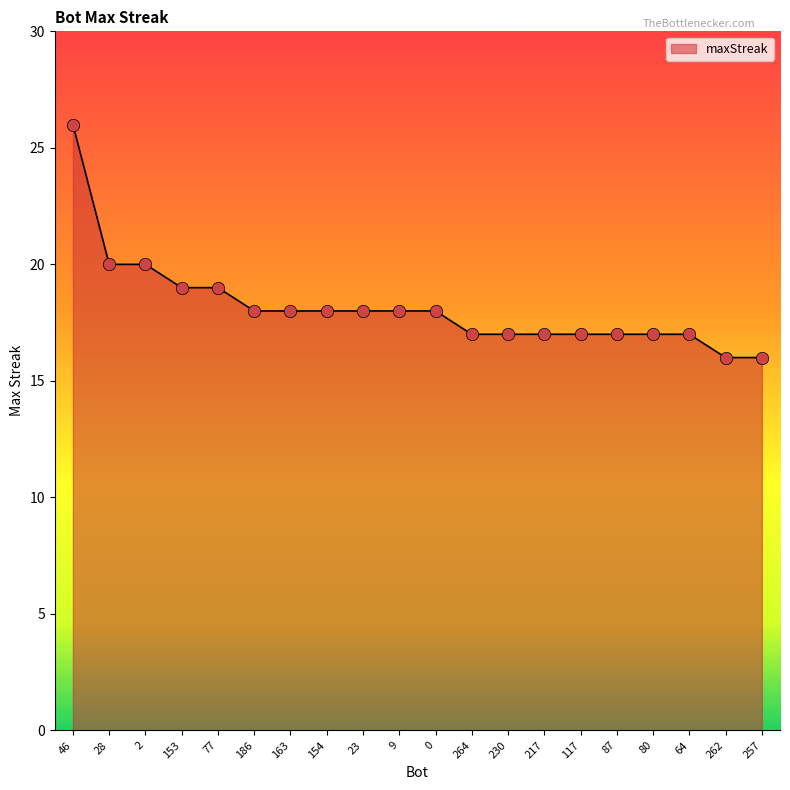

What is the change in value from 46 to 230?

-9